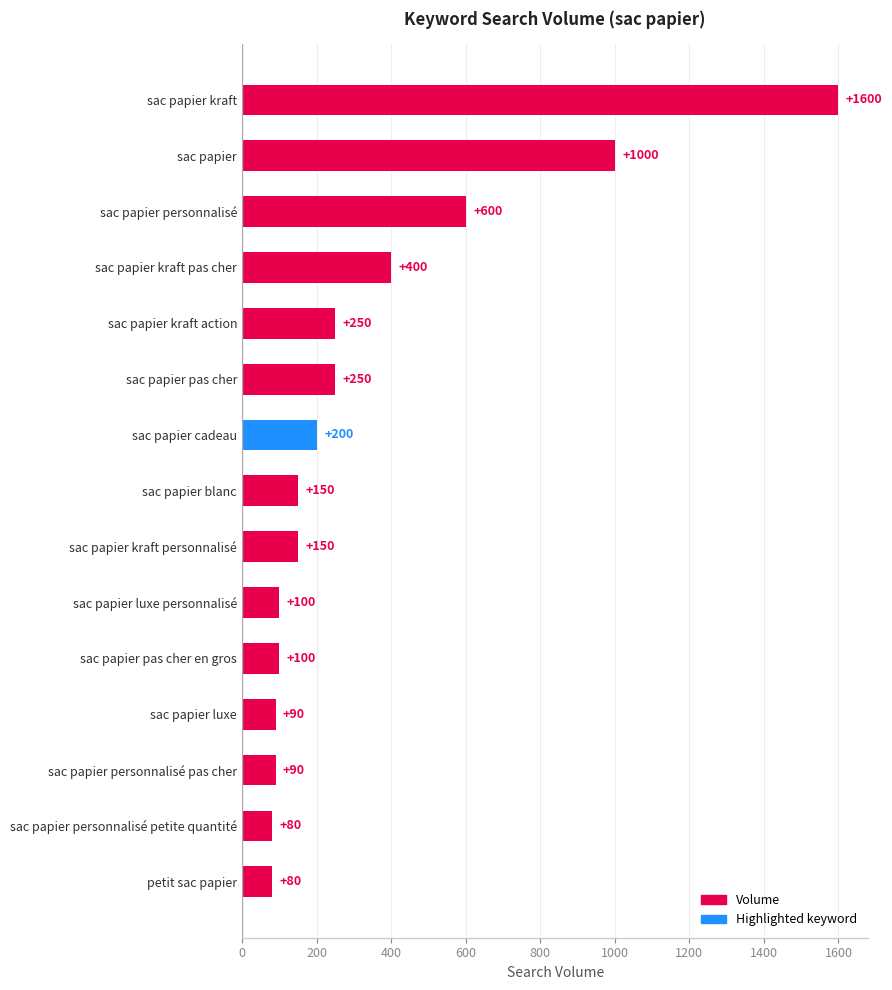

Reading bottom to top, what are all the values shown in this chart?

petit sac papier=80	sac papier personnalisé petite quantité=80	sac papier personnalisé pas cher=90	sac papier luxe=90	sac papier pas cher en gros=100	sac papier luxe personnalisé=100	sac papier kraft personnalisé=150	sac papier blanc=150	sac papier cadeau=200	sac papier pas cher=250	sac papier kraft action=250	sac papier kraft pas cher=400	sac papier personnalisé=600	sac papier=1000	sac papier kraft=1600